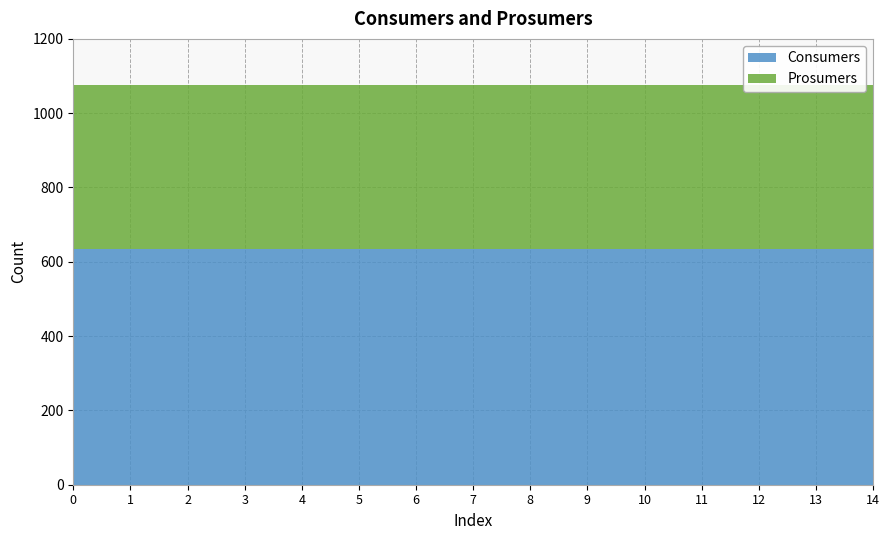

Which series changed the most between 4 and 11?

Consumers